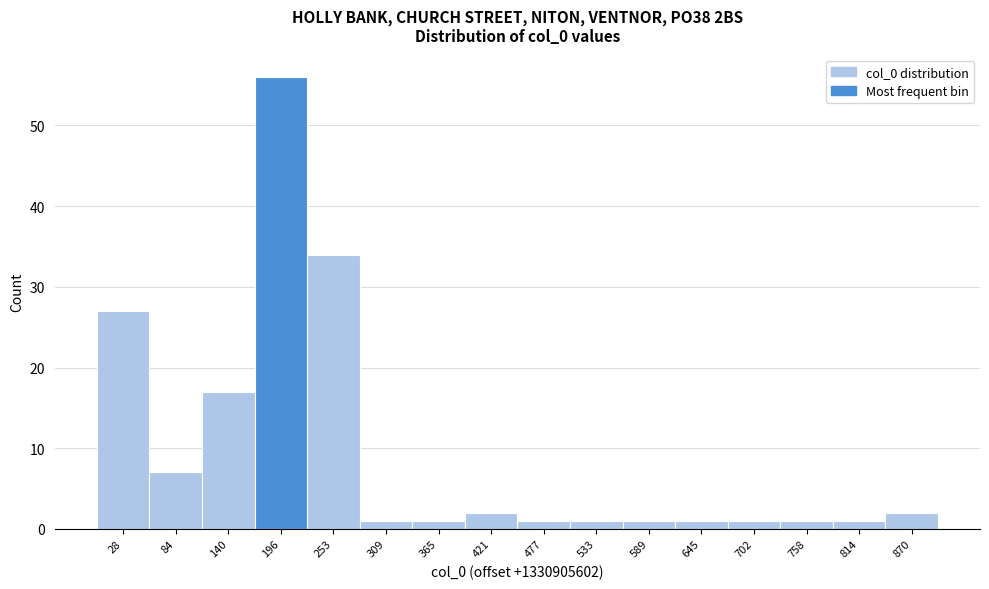

Reading left to right, extract all data points from this chart.

27	7	17	56	34	1	1	2	1	1	1	1	1	1	1	2